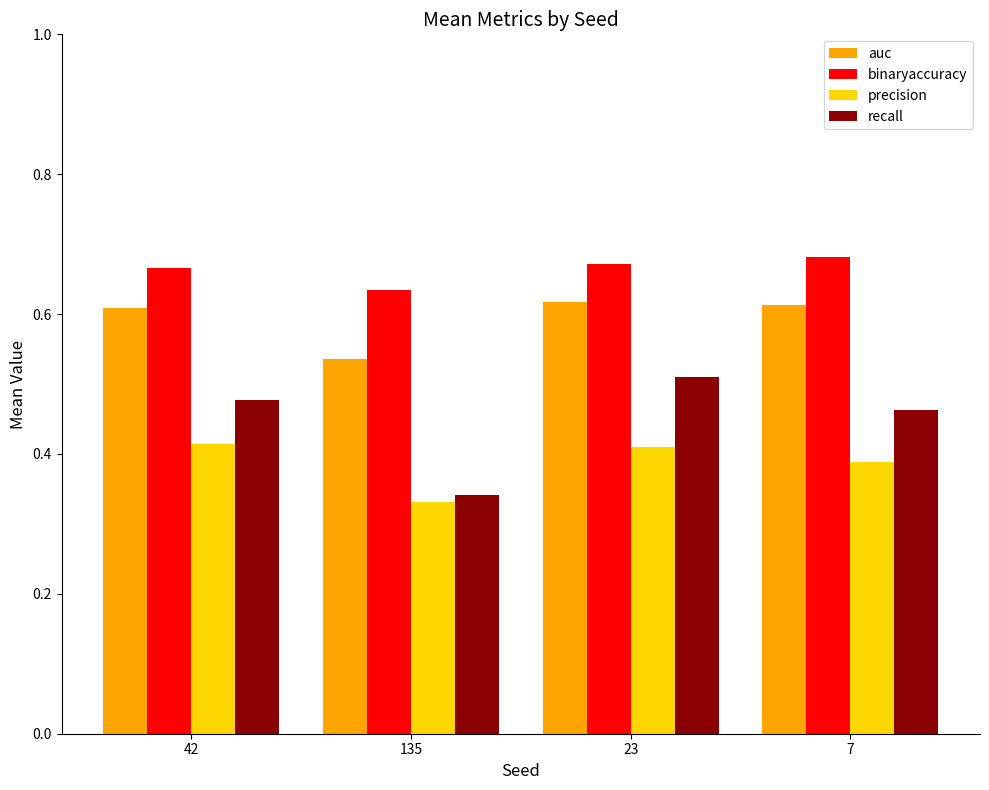

How many groups of bars are there?

4